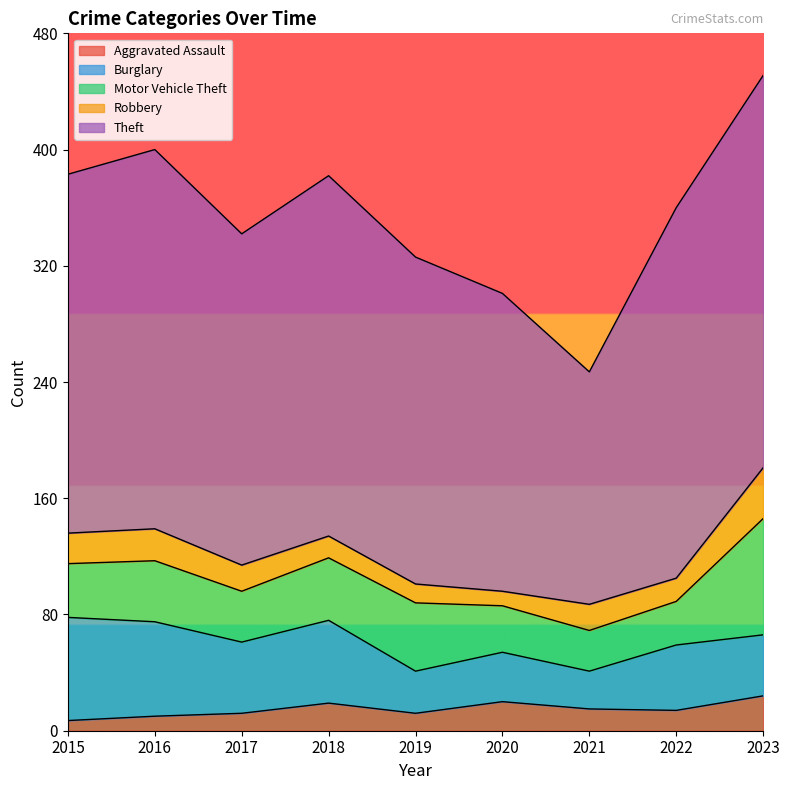

Is it true that Motor Vehicle Theft equals 8 at 2017?

False